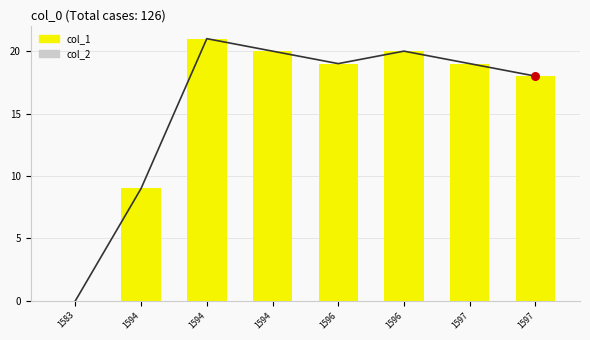

At which category is the sum across all series the highest?

1594